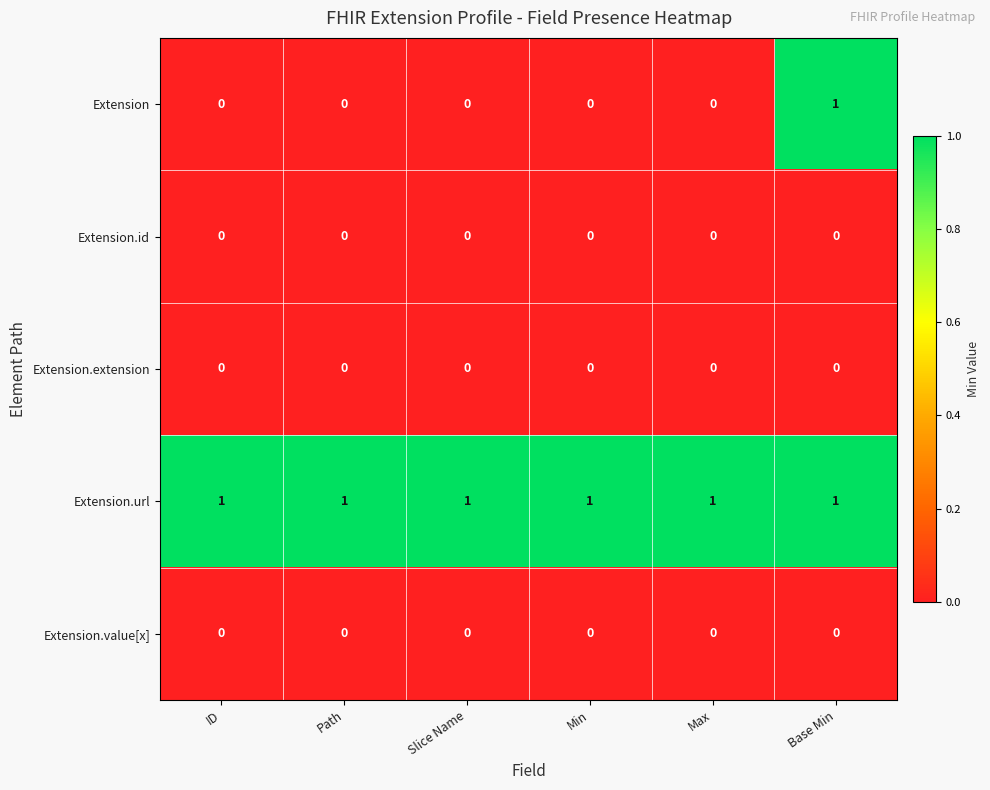

Reading left to right, what are all the values shown in this chart?

Extension: 0	0	0	0	0	1
Extension.id: 0	0	0	0	0	0
Extension.extension: 0	0	0	0	0	0
Extension.url: 1	1	1	1	1	1
Extension.value[x]: 0	0	0	0	0	0